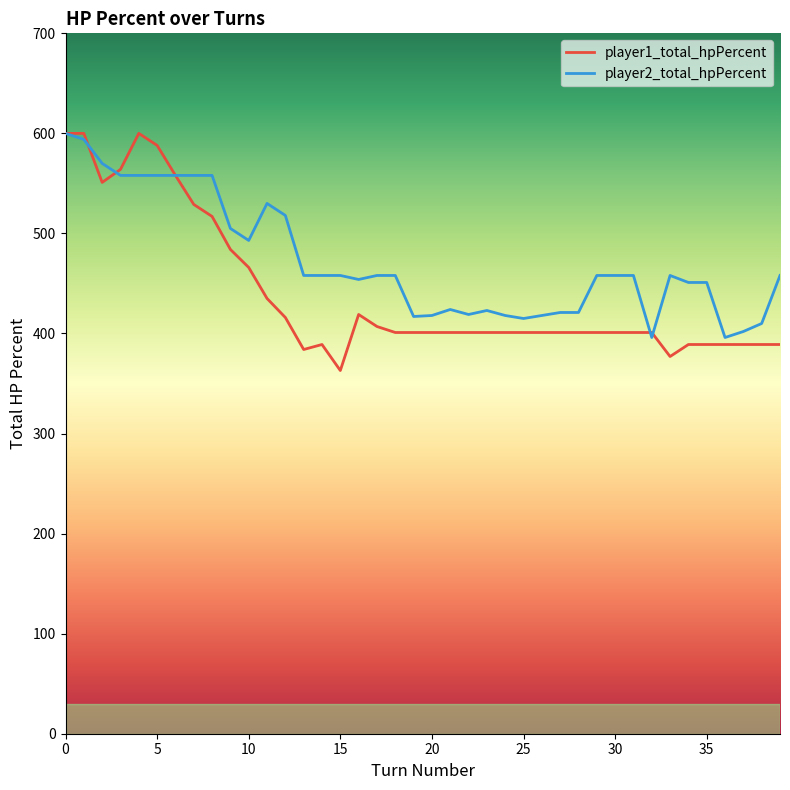

Rank the series by their average value, from highest to lowest.

player2_total_hpPercent, player1_total_hpPercent